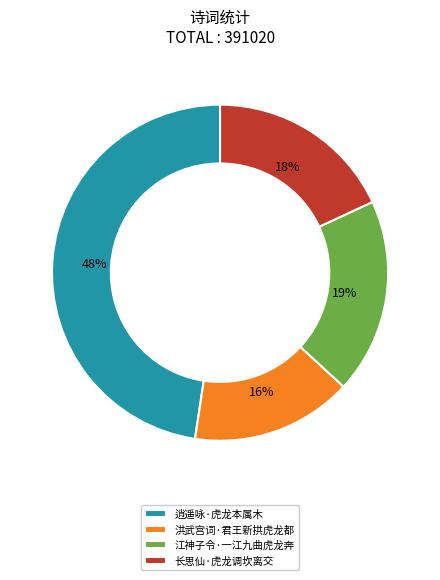

Rank the categories by value from highest to lowest.

逍遥咏·虎龙本属木, 江神子令·一江九曲虎龙奔, 长思仙·虎龙调坎离交, 洪武宫词·君王新拱虎龙都